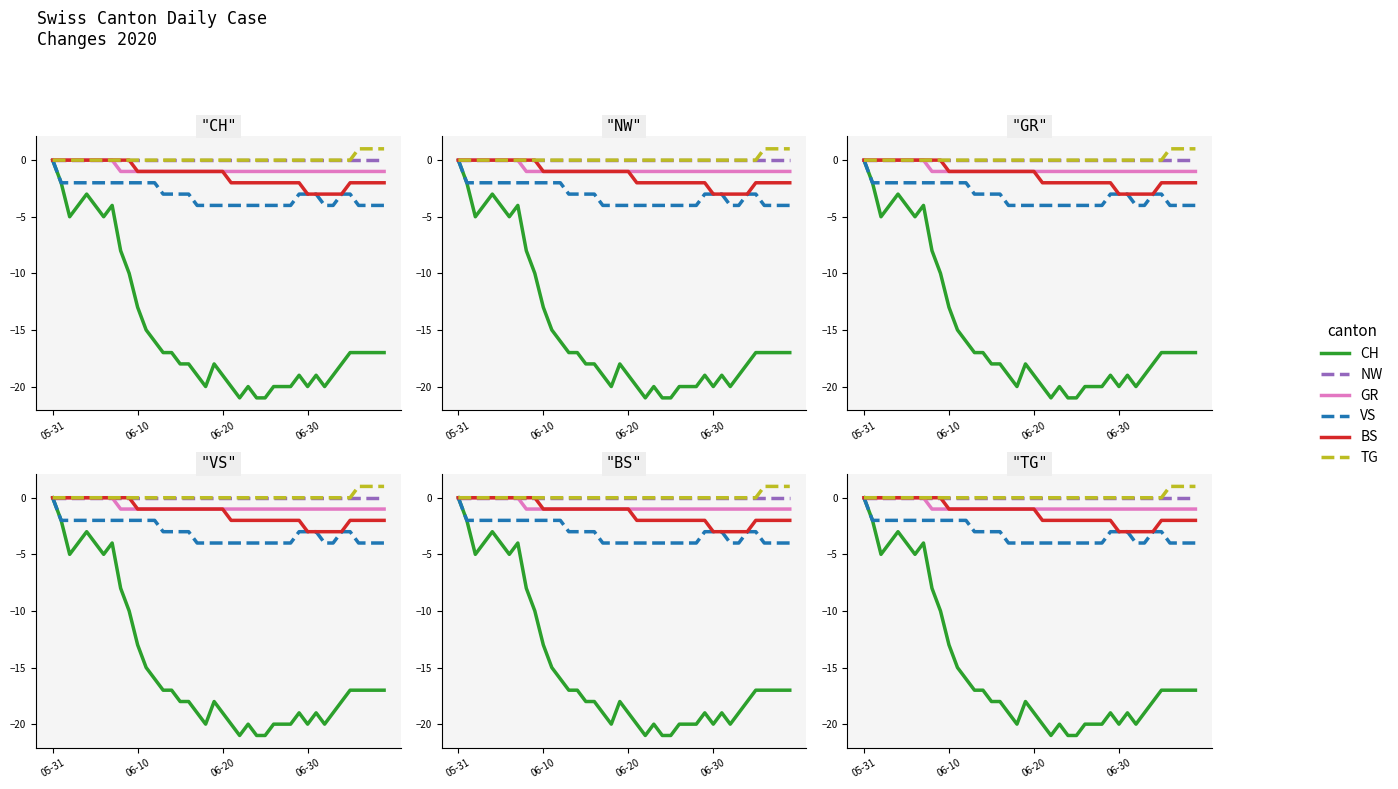

Where is BS nearest to the value -1?

06-10